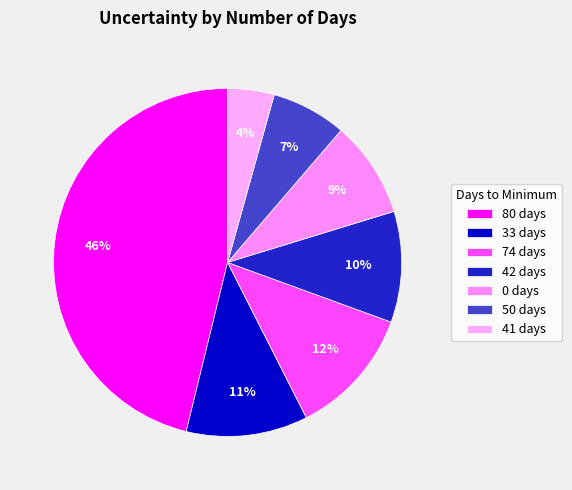

What is the largest slice in the pie chart?

80 days